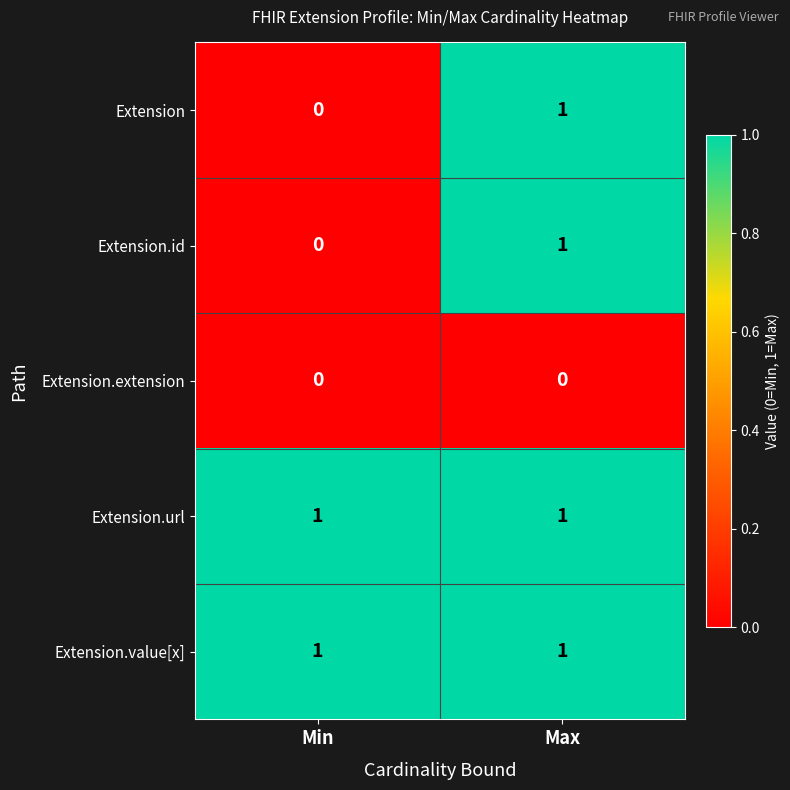

At which label does Extension reach its peak?

Max